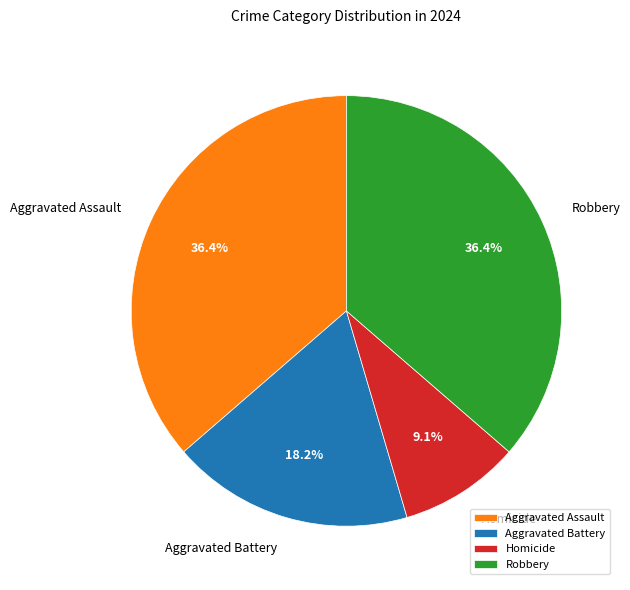

Is Aggravated Assault the majority of the pie?

No